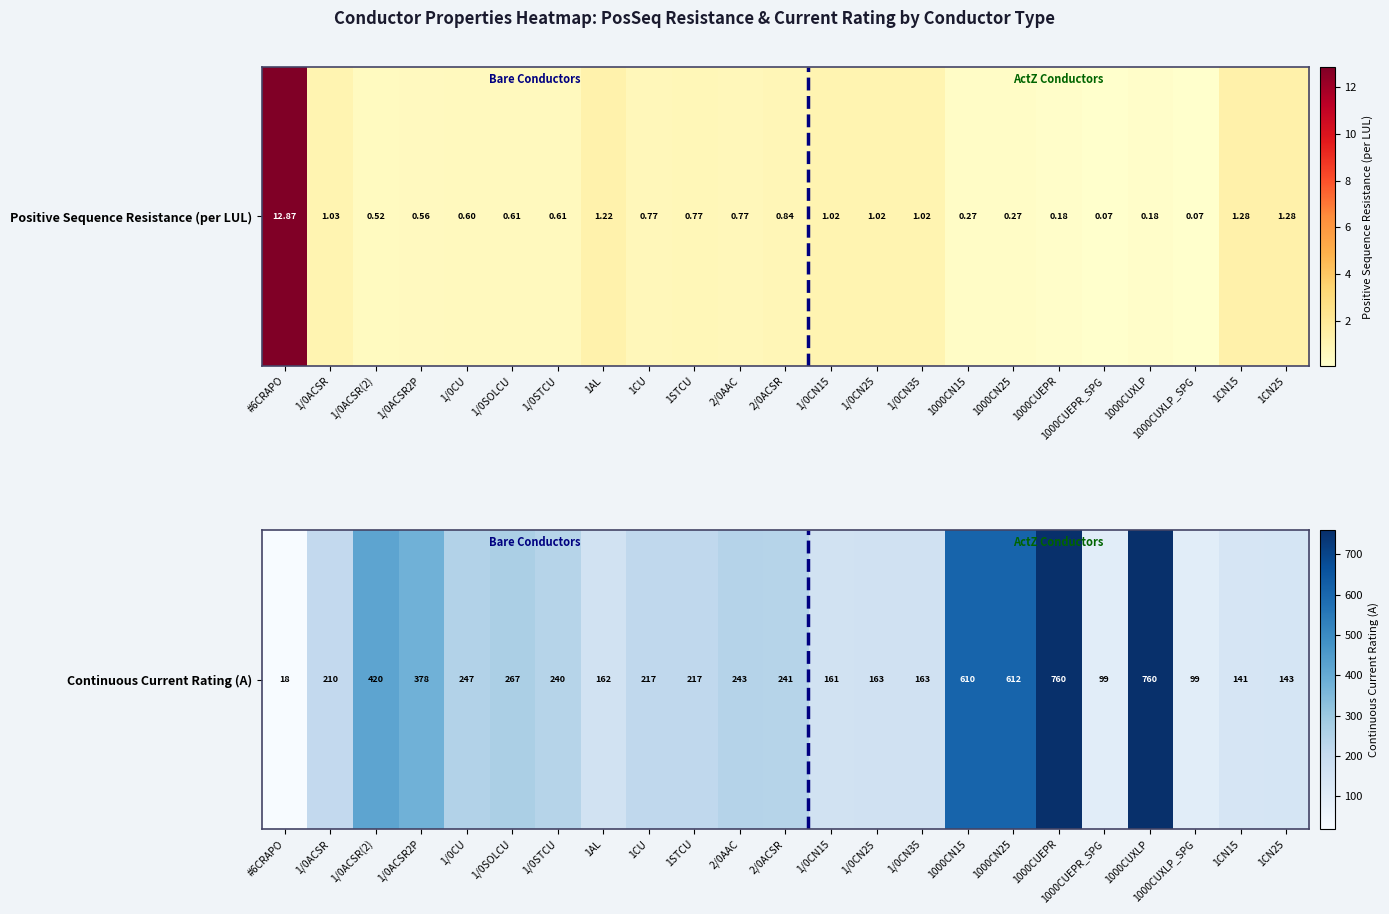

Rank the categories by value from highest to lowest.

1000CUEPR, 1000CUXLP, 1000CN25, 1000CN15, 1/0ACSR(2), 1/0ACSR2P, 1/0SOLCU, 1/0CU, 2/0AAC, 2/0ACSR, 1/0STCU, 1CU, 1STCU, 1/0ACSR, 1/0CN25, 1/0CN35, 1AL, 1/0CN15, 1CN25, 1CN15, 1000CUEPR_SPG, 1000CUXLP_SPG, #6CRAPO